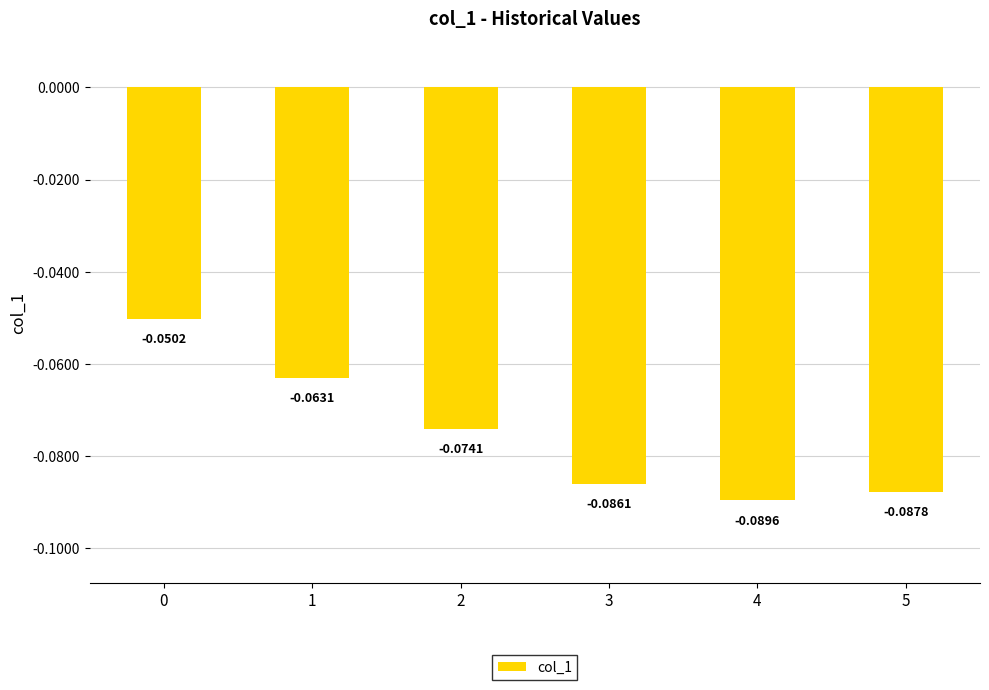

What is the sum of all values?

-0.5